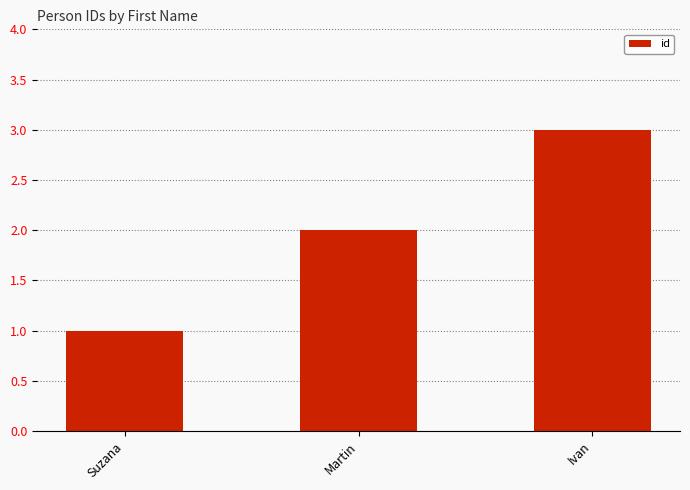

List the labels in order of value, largest first.

Ivan, Martin, Suzana